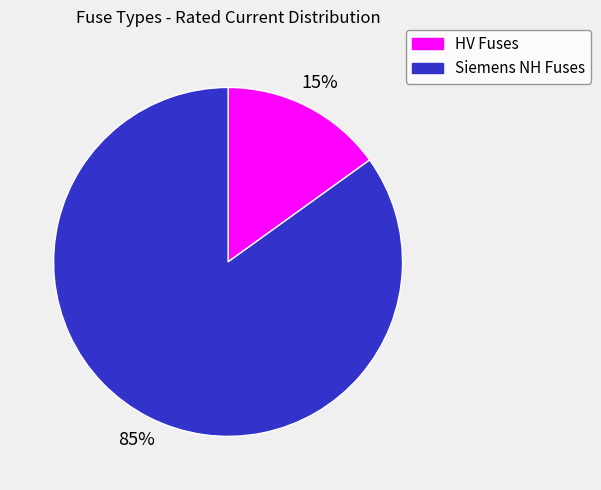

To the nearest percent, what is the difference between the largest and smallest slice percentages?

70%